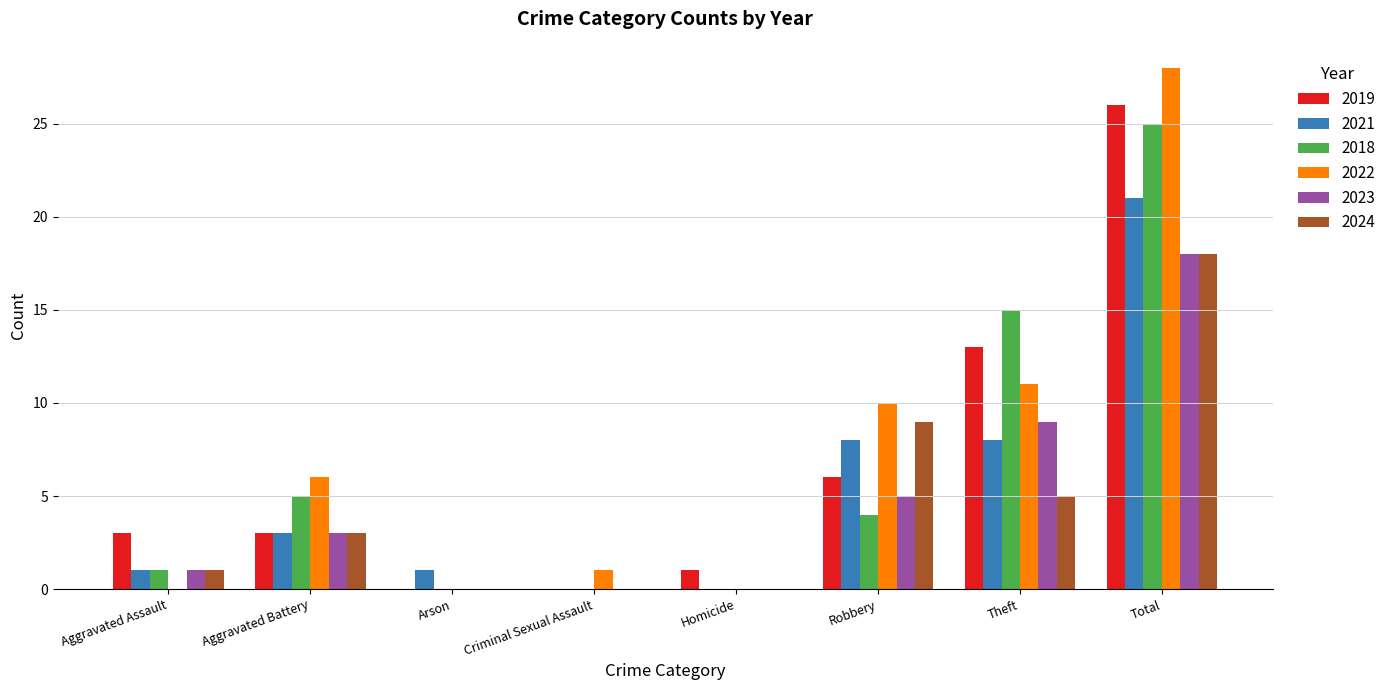

Which series has the largest total across all categories?

2022